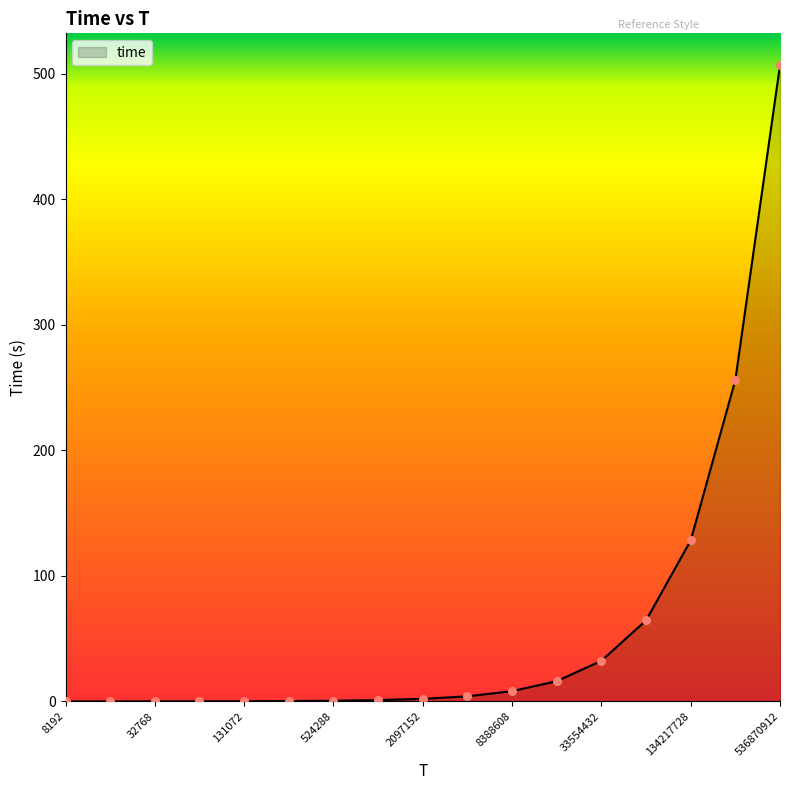

What is the difference between the maximum and minimum values?

506.8